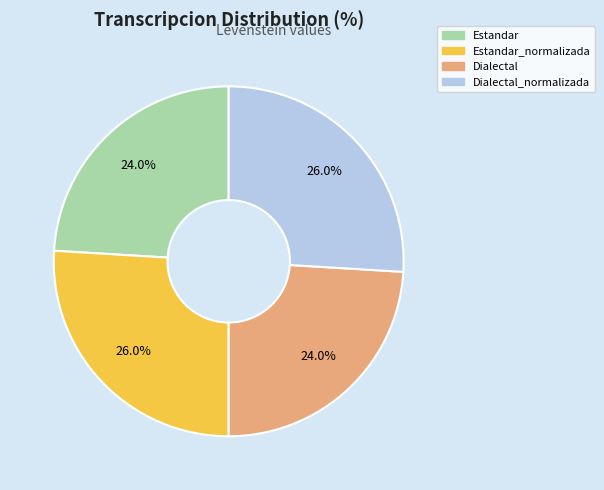

Is there a majority slice in this chart?

No